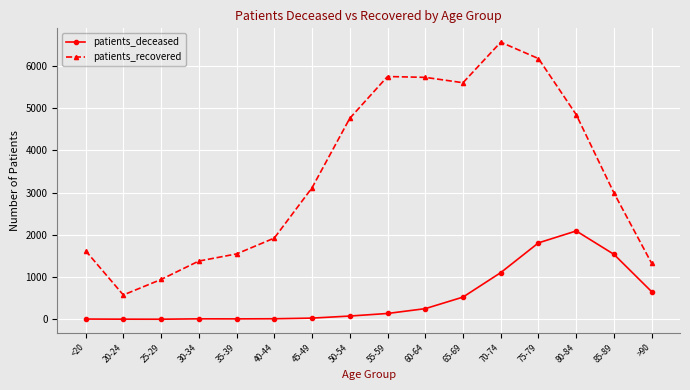

What is the difference between the second highest and minimum values in the patients_deceased series?

1808